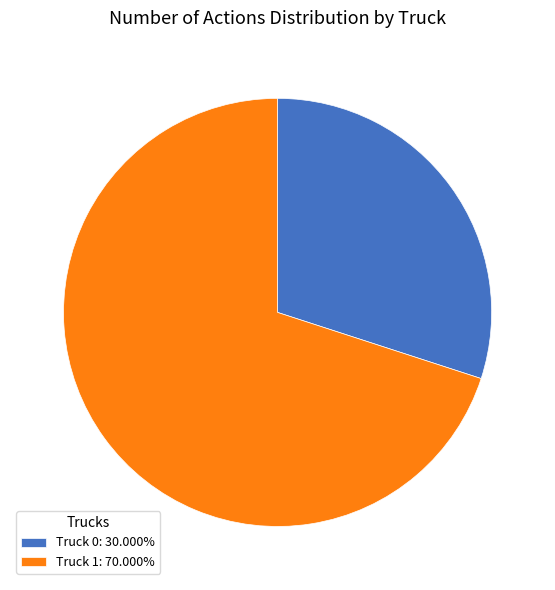

What is the ratio of the value at Truck 1: 70.000% to the value at Truck 0: 30.000%?

2.3